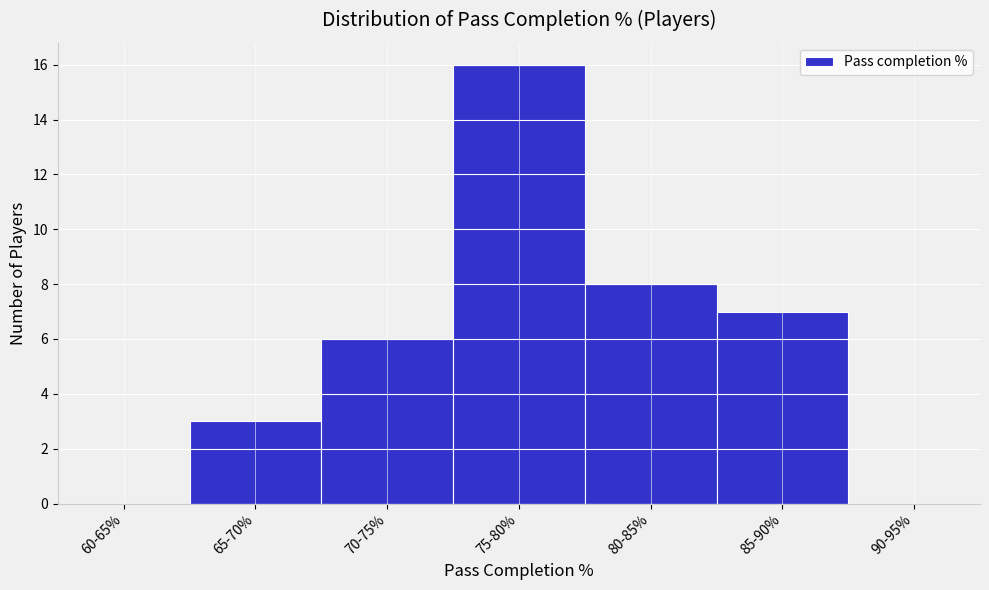

Reading left to right, transcribe all the data shown in this chart.

60-65%=0	65-70%=3	70-75%=6	75-80%=16	80-85%=8	85-90%=7	90-95%=0